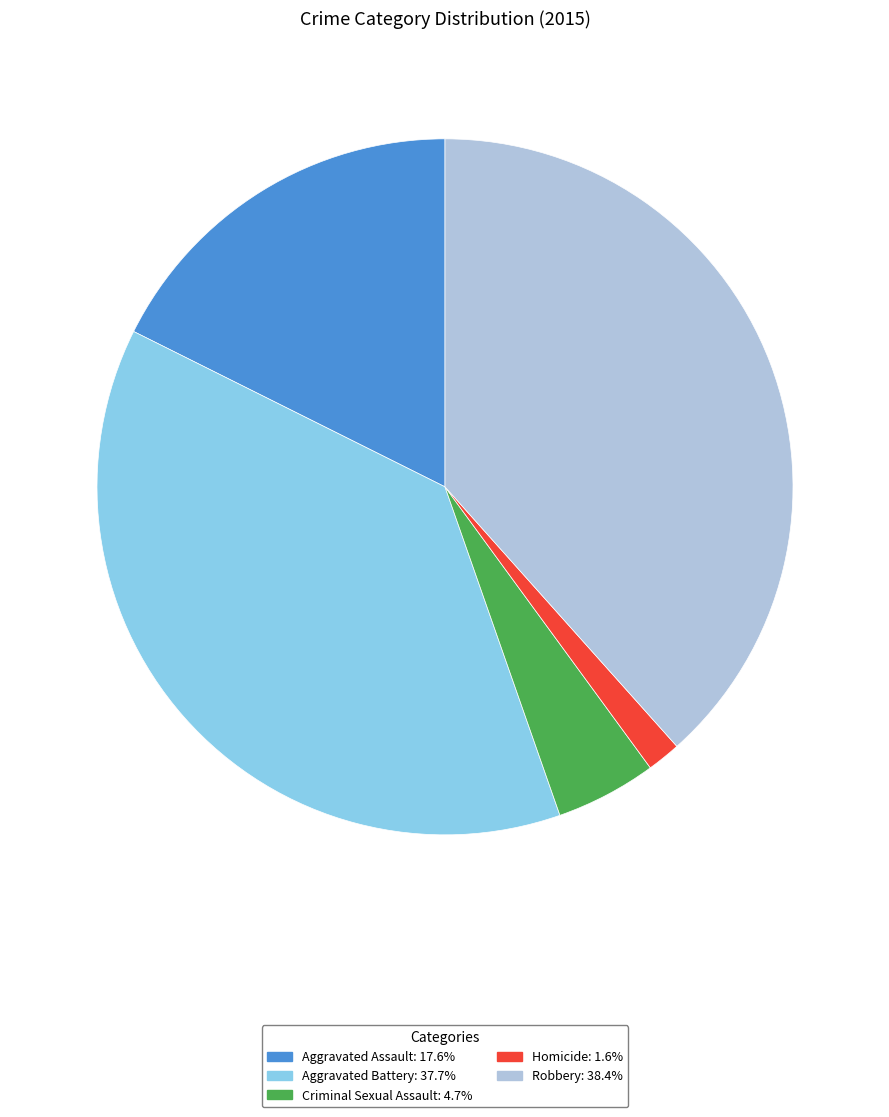

Is it true that Aggravated Battery is 25% of the pie?

False